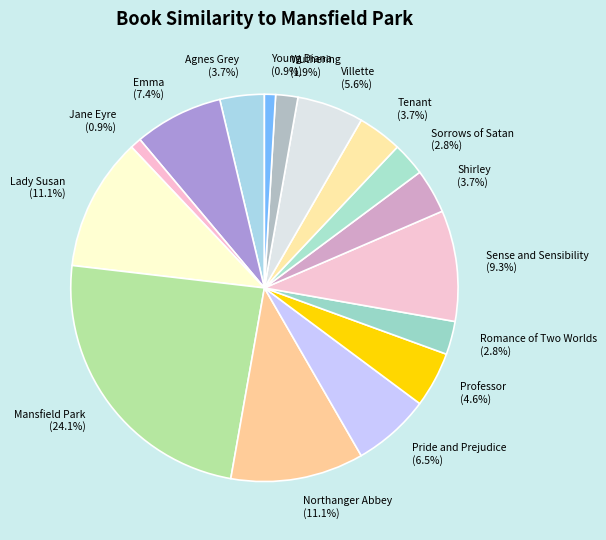

How many slices are in this pie chart?

16